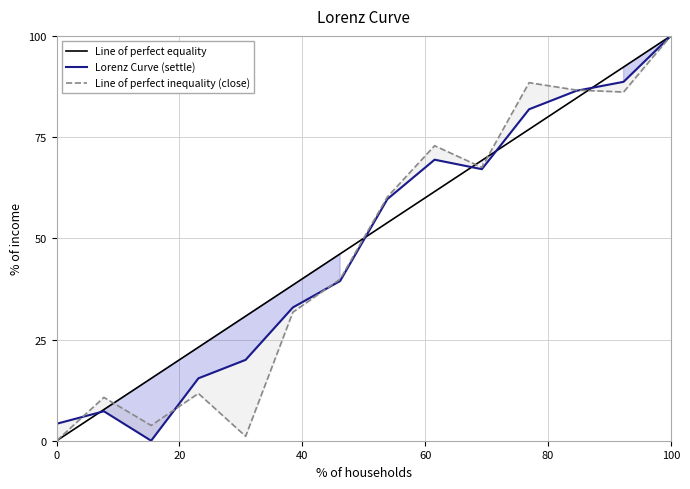

Rank the series by their average value, from highest to lowest.

Line of perfect equality, Lorenz Curve (settle), Line of perfect inequality (close)